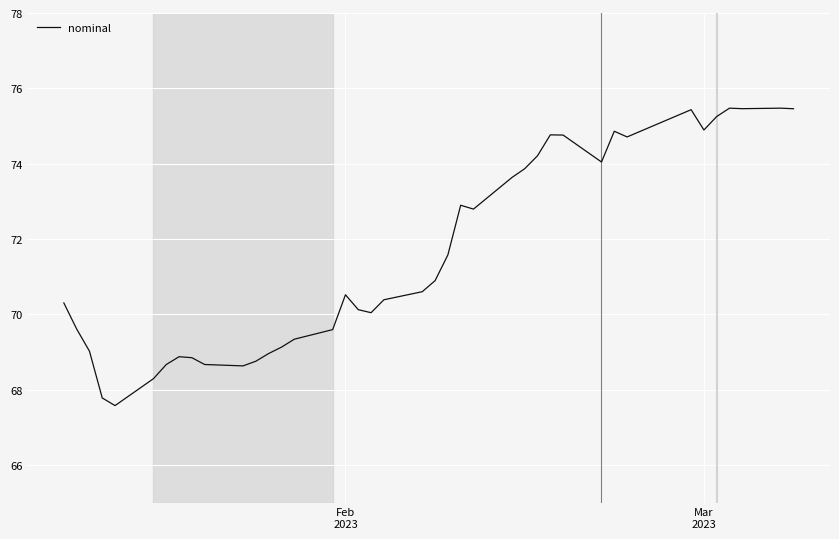

What is the sum of all values?

2864.1